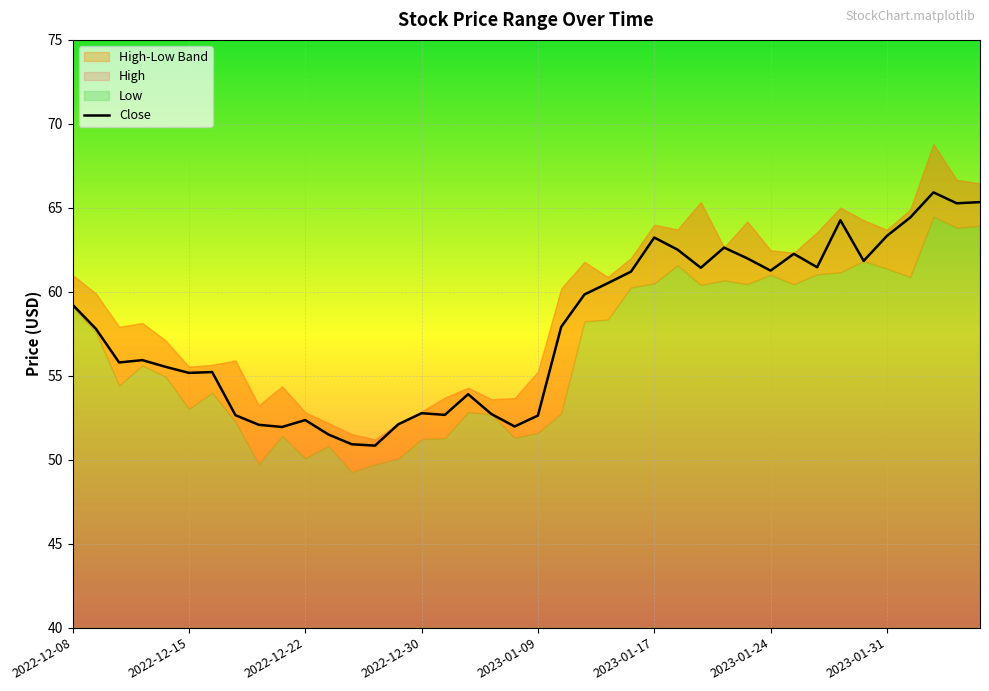

At which label does Close first exceed 57?

2022-12-08